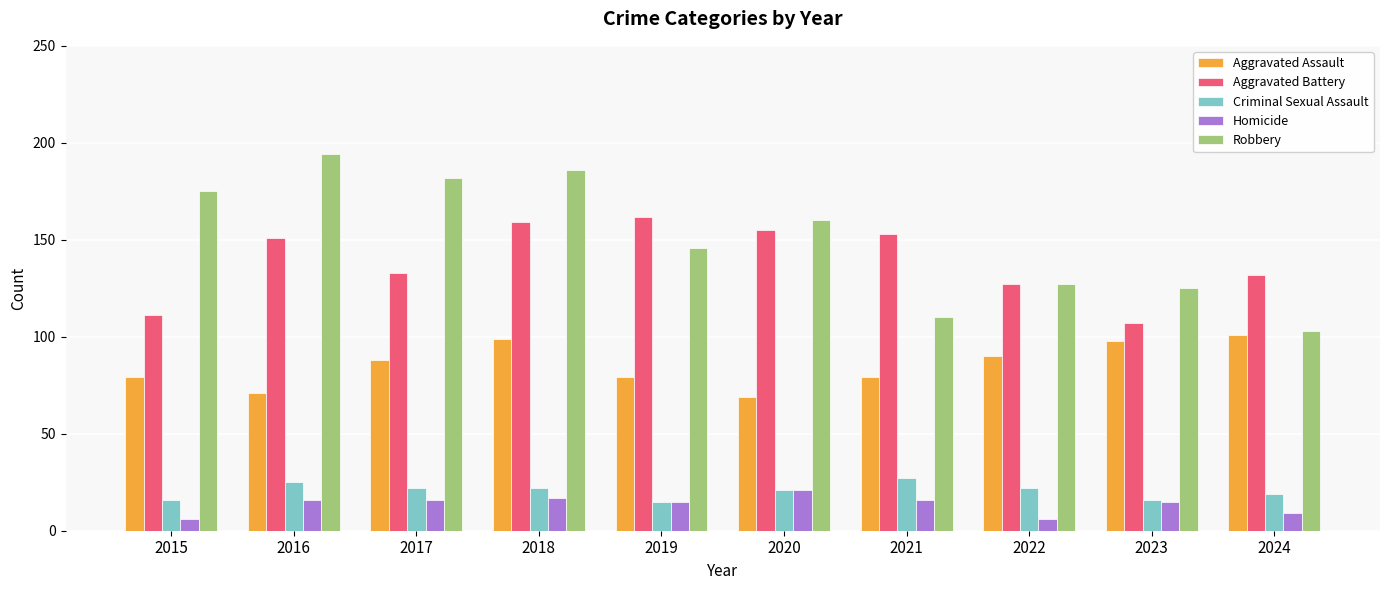

The value of Criminal Sexual Assault at 2020 is 21. True or false?

True